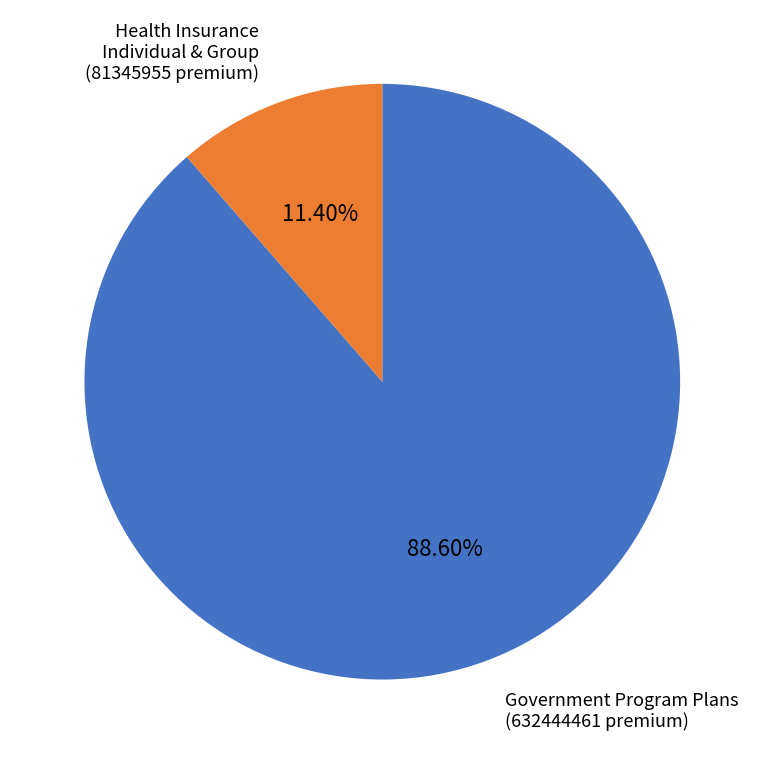

Does any single category account for the majority?

Yes